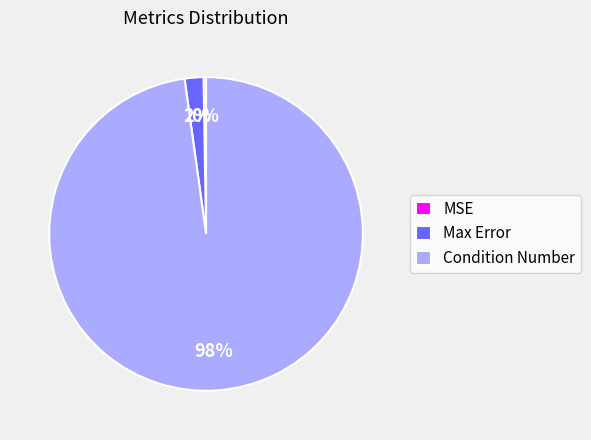

Is there a majority slice in this chart?

Yes